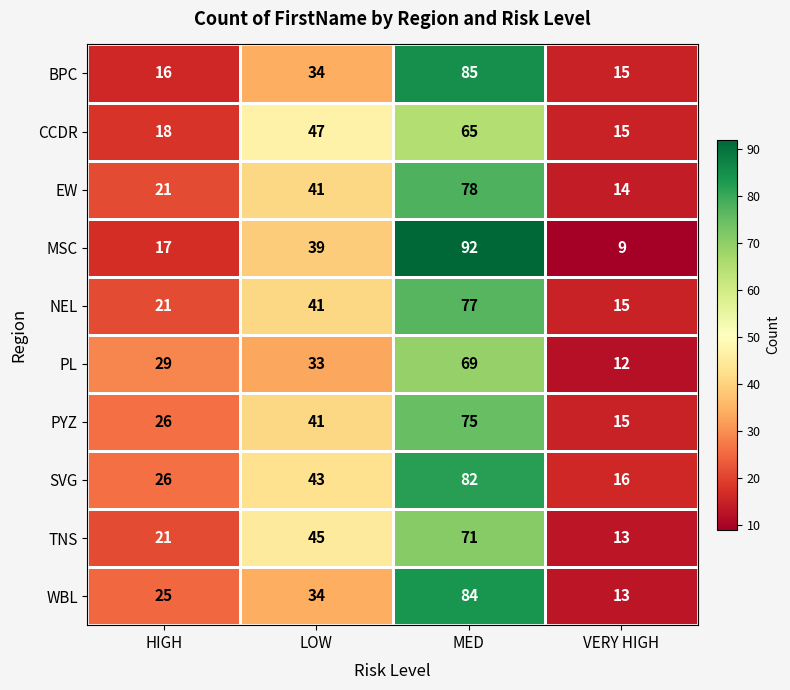

The BPC series shows 16 at HIGH. True or false?

True